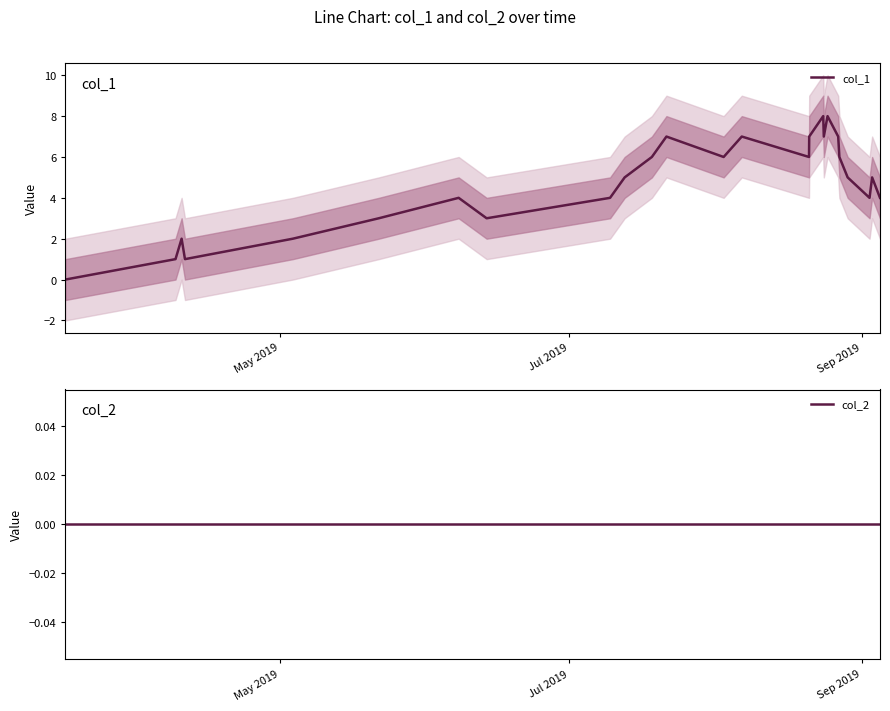

Is this an area chart (filled region under the line)?

No